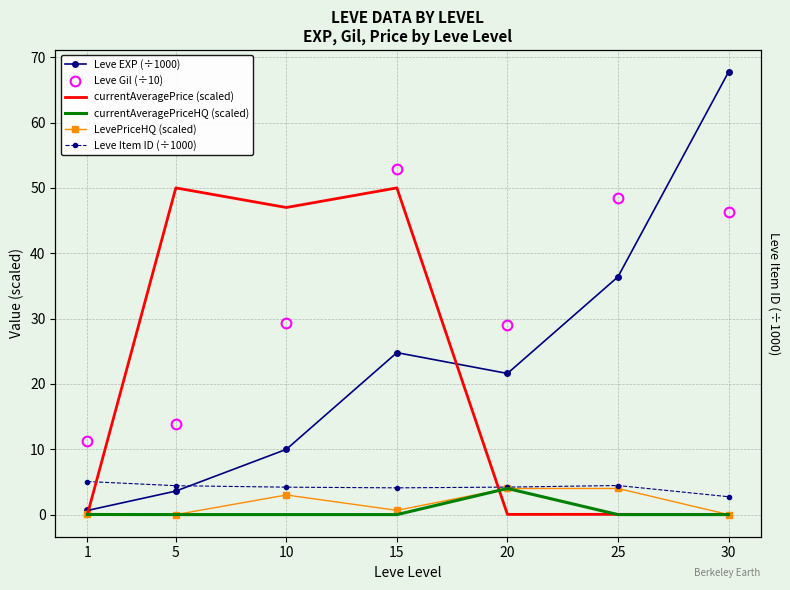

Reading left to right, transcribe all the data shown in this chart.

Leve EXP (÷1000): 0.6	3.6	10.0	24.8	21.6	36.4	67.7
Leve Gil (÷10): 11.3	13.9	29.3	52.9	29.0	48.5	46.3
currentAveragePrice (scaled): 0.0	50.0	47.0	50.0	0.0	0.0	0.0
currentAveragePriceHQ (scaled): 0.0	0.0	0.0	0.0	4.0	0.0	0.0
LevePriceHQ (scaled): 0.0	0.0	3.0	0.7	4.0	4.0	0.0
Leve Item ID (÷1000): 5.1	4.4	4.2	4.1	4.2	4.5	2.7